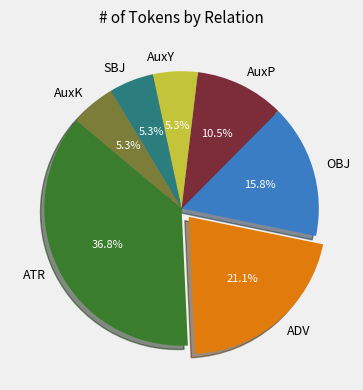

Count the number of slices in the pie.

7